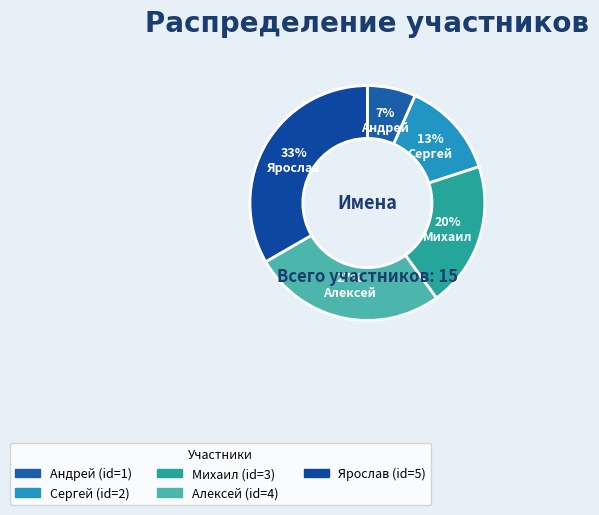

To the nearest percent, what percentage of the pie is Андрей?

7%